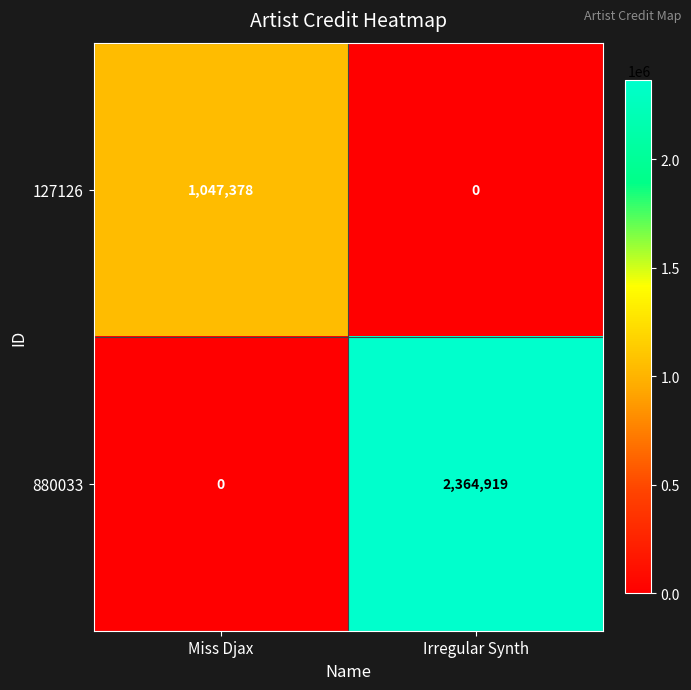

Where is 880033 nearest to the value 1182459?

Miss Djax